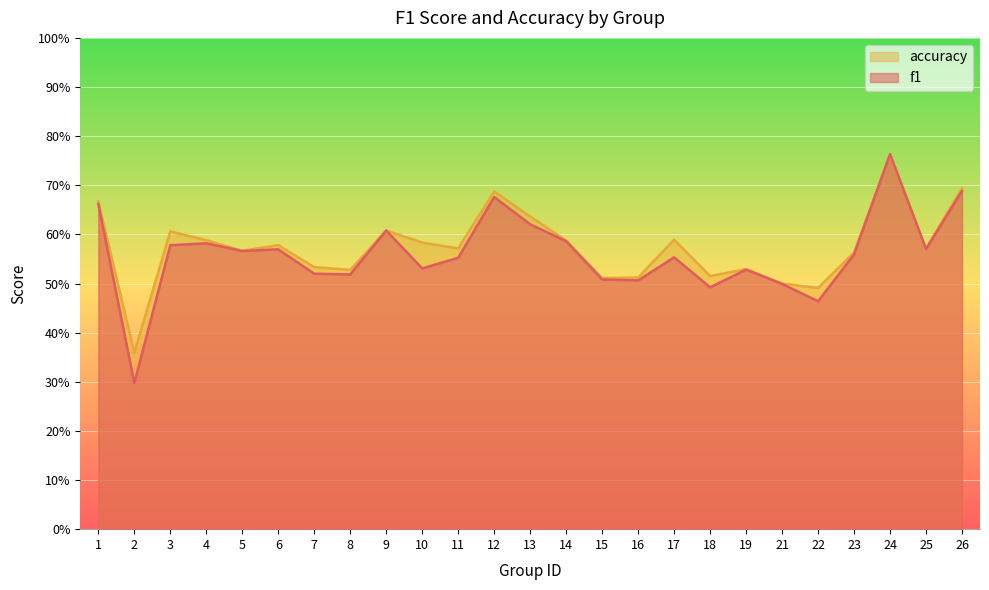

How many distinct data groups are displayed?

2